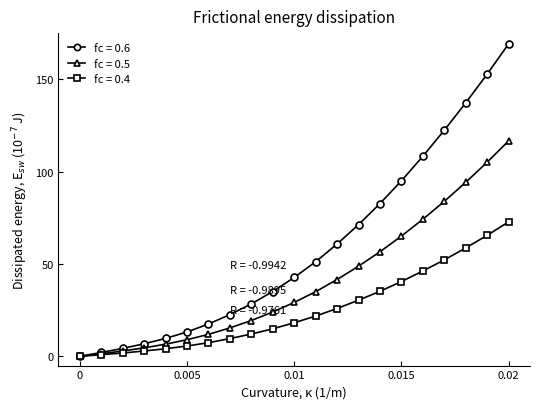

Which series has the widest spread of values?

fc = 0.6